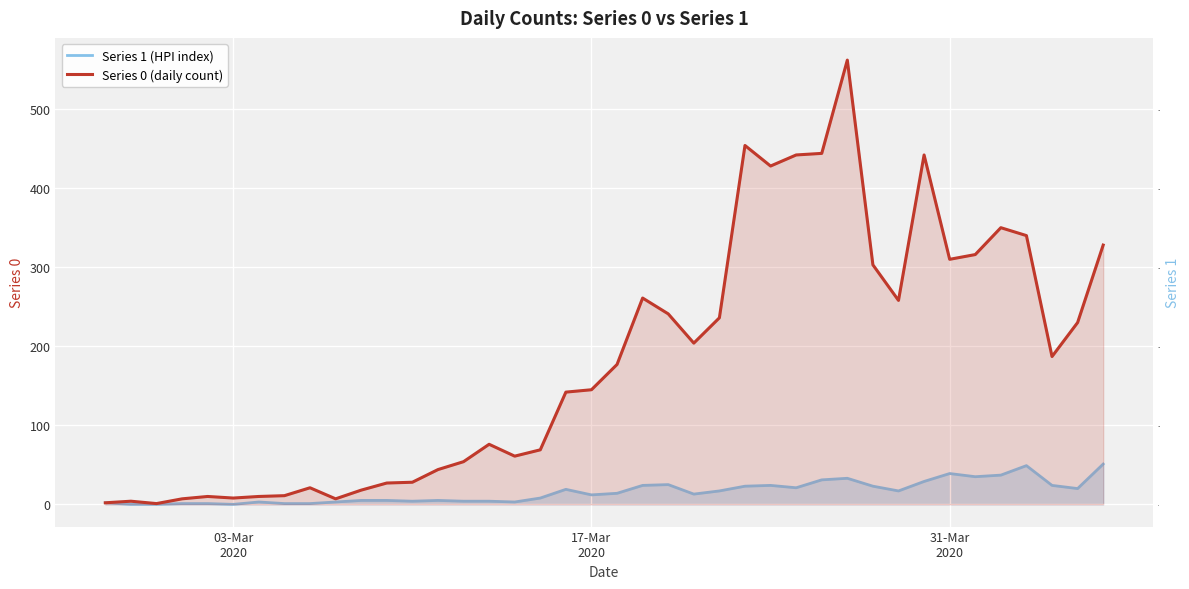

Which series has the largest total across all categories?

Series 0 (daily count)